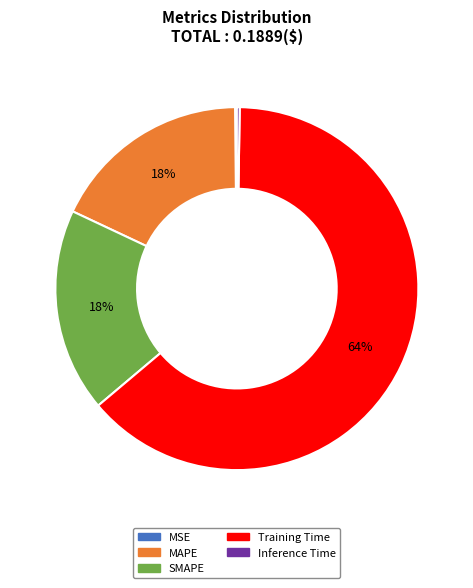

To the nearest percent, what portion does Training Time represent?

64%